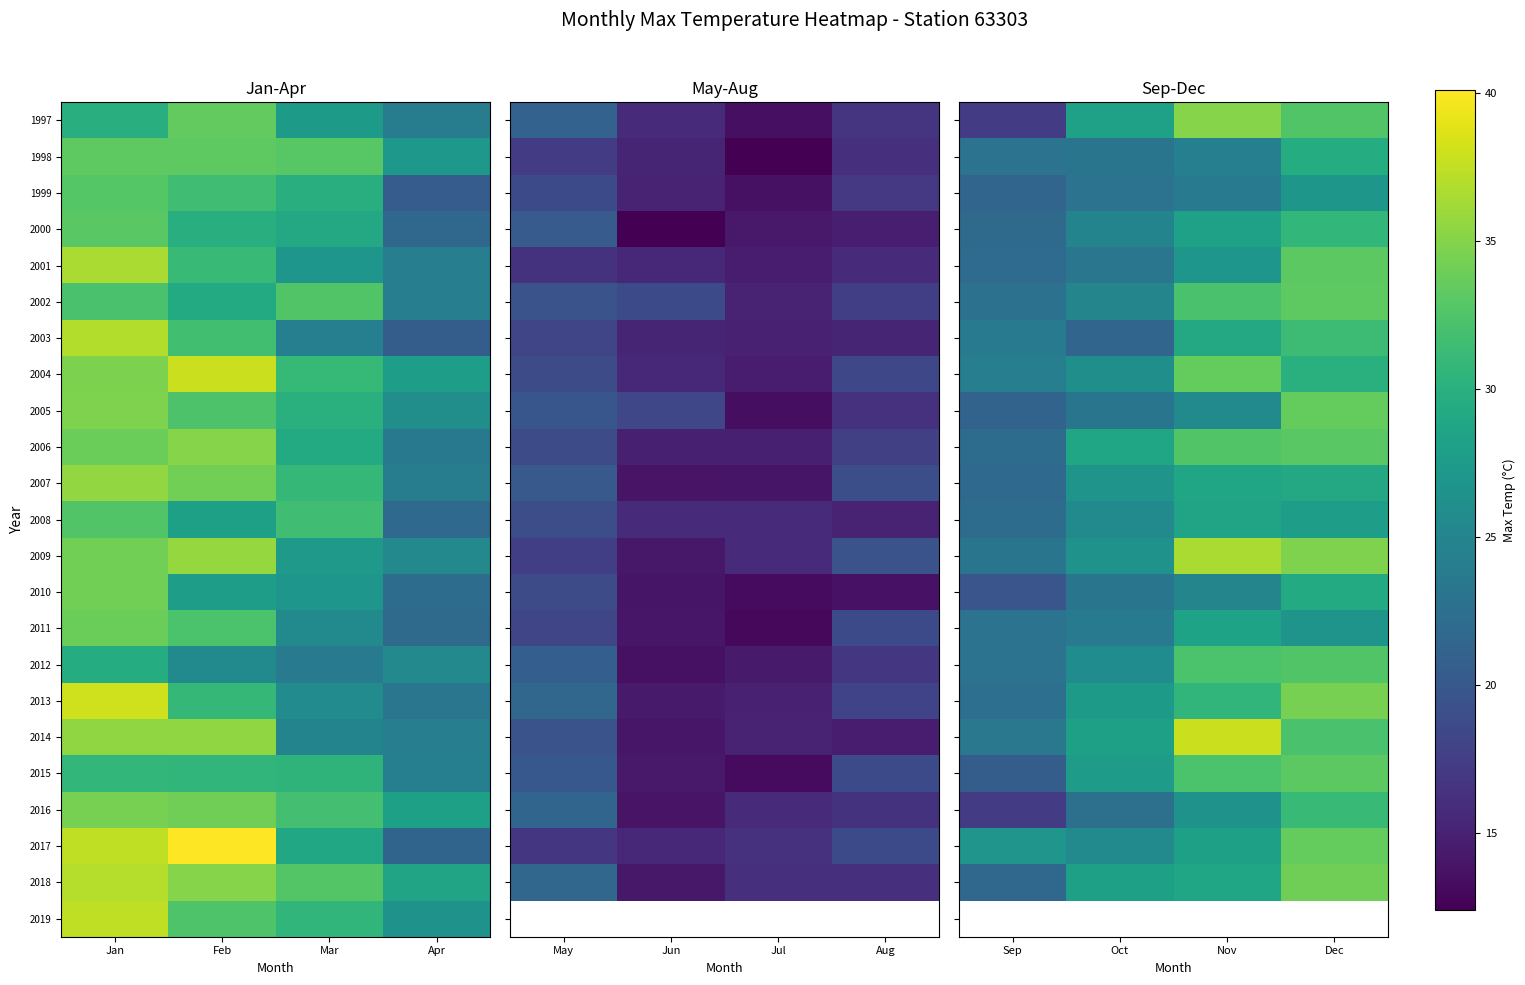

At Oct, list the series in order from smallest to largest.

2003, 2016, 1999, 1998, 2005, 2010, 2001, 2011, 2000, 2002, 2017, 2008, 2012, 2004, 2009, 2007, 2013, 2015, 2014, 2018, 1997, 2006, 2019